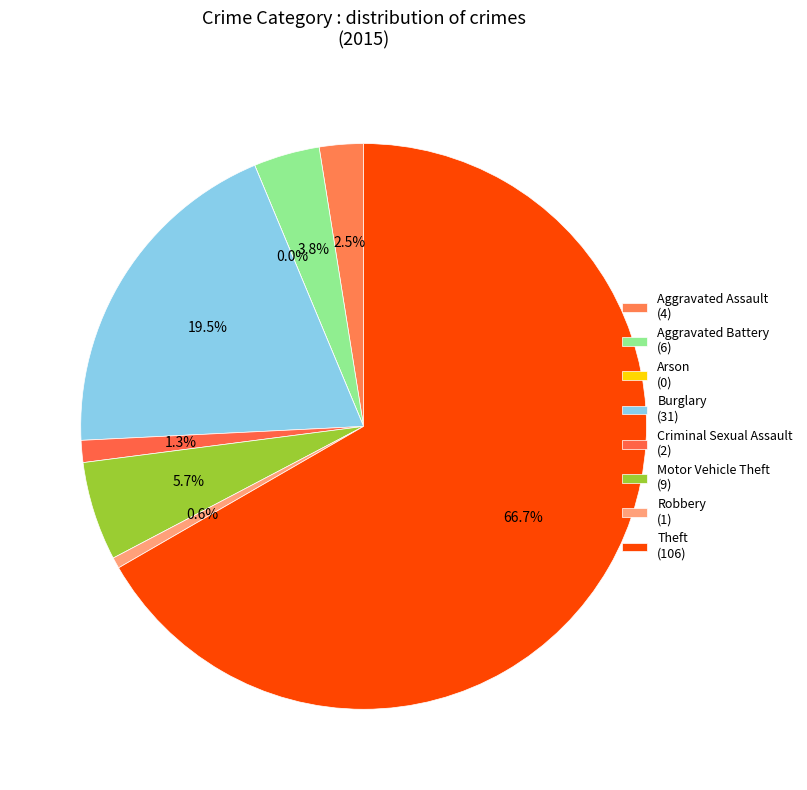

Between Burglary and Aggravated Assault, which is larger?

Burglary